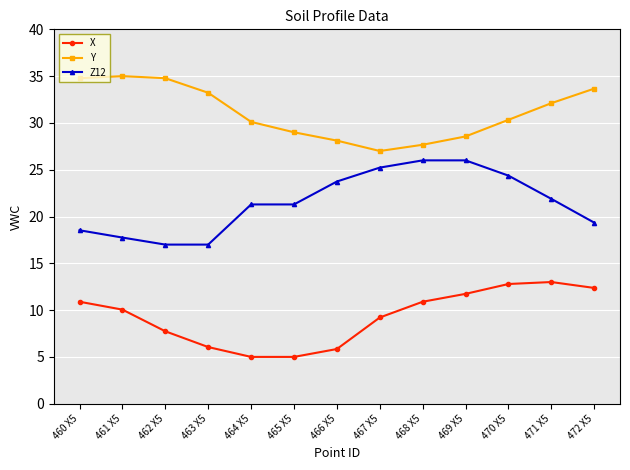

What is the maximum value for Y?

35.0